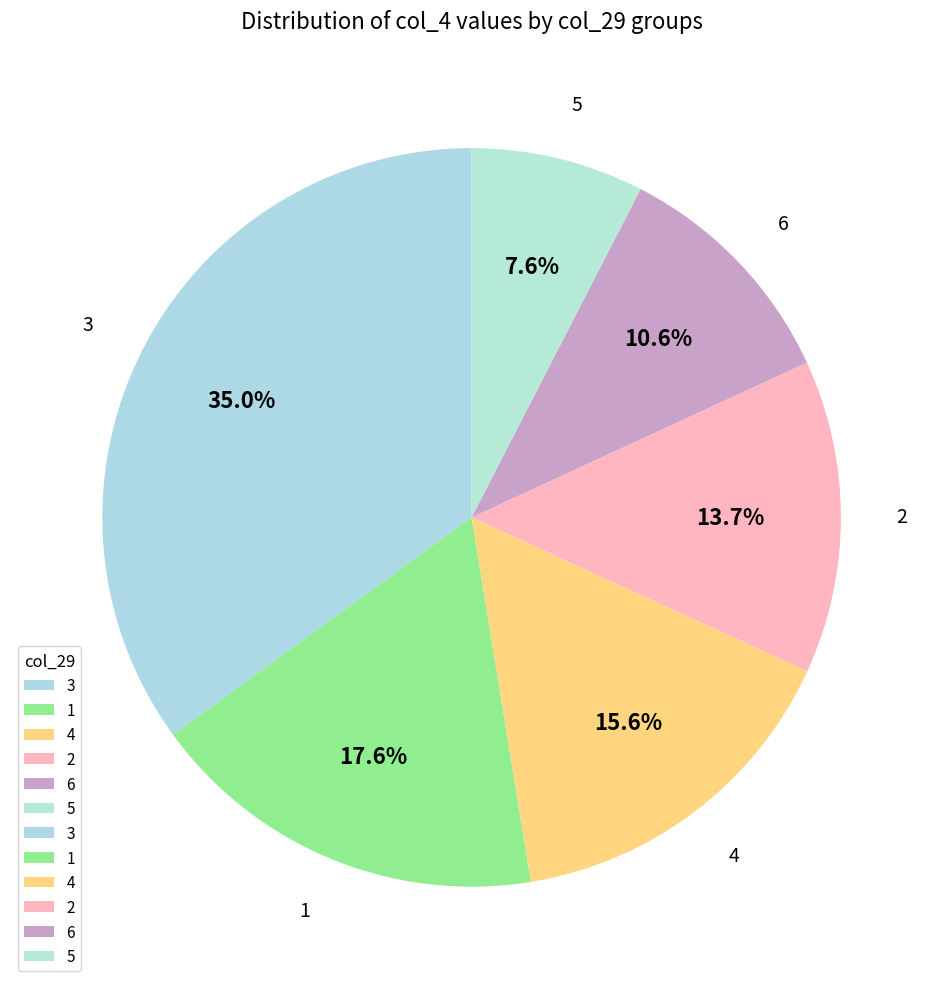

Between 3 and 1, which is larger?

3